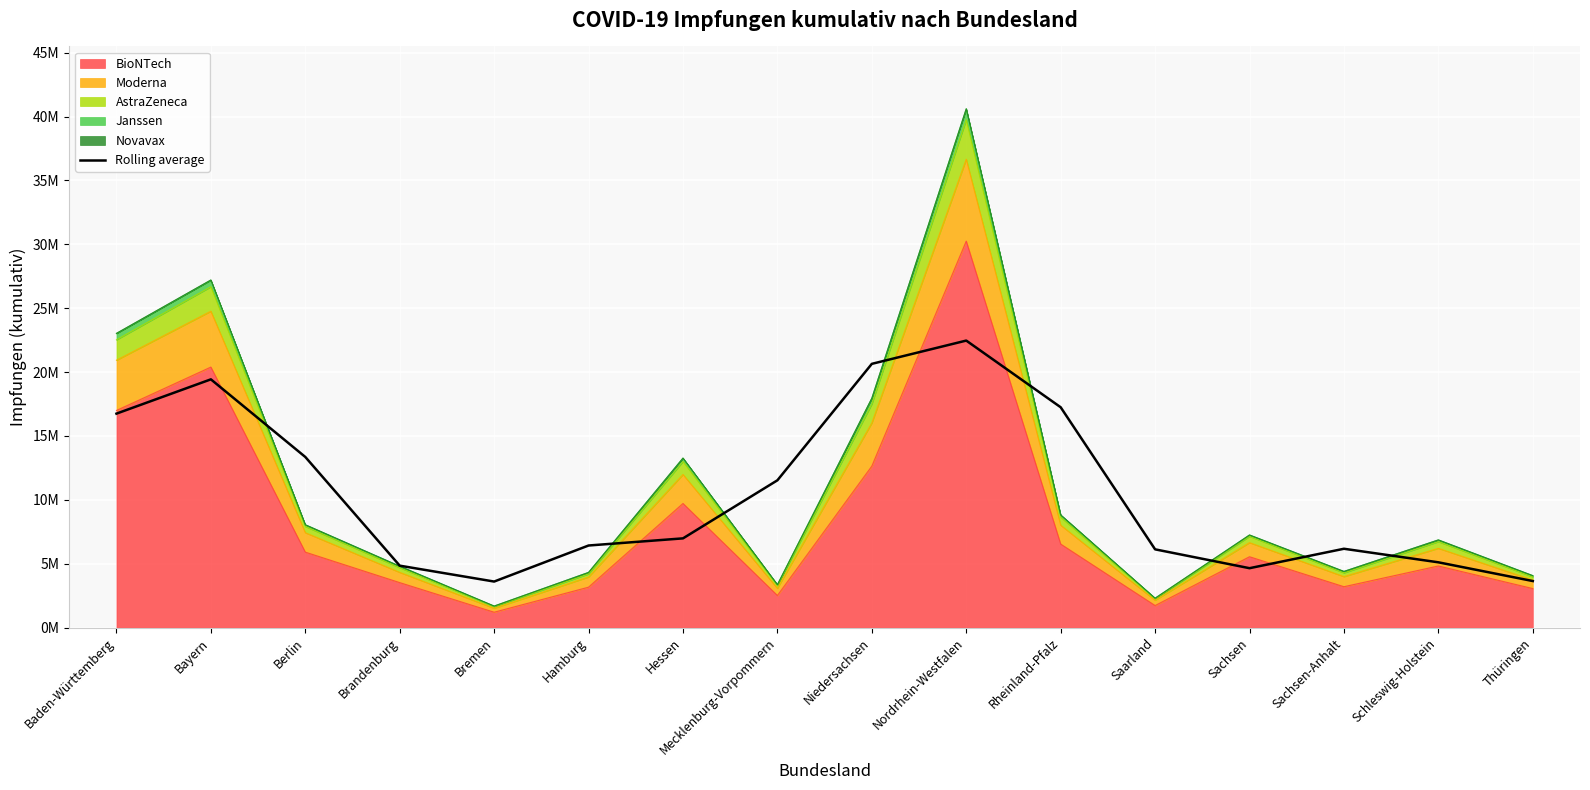

What is the value of the 4th point from the left?

4847839.7